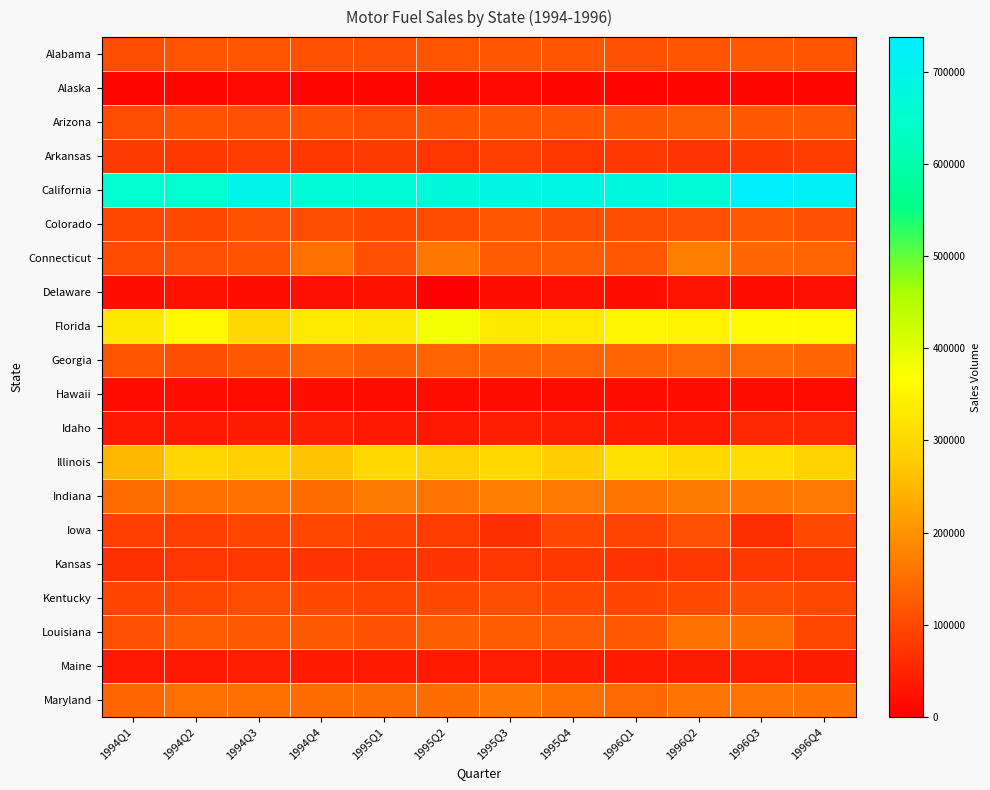

At 1996Q2, list the series in order from smallest to largest.

Alaska, Hawaii, Delaware, Idaho, Maine, Arkansas, Kansas, Kentucky, Iowa, Colorado, Alabama, Arizona, Georgia, Louisiana, Maryland, Indiana, Connecticut, Illinois, Florida, California